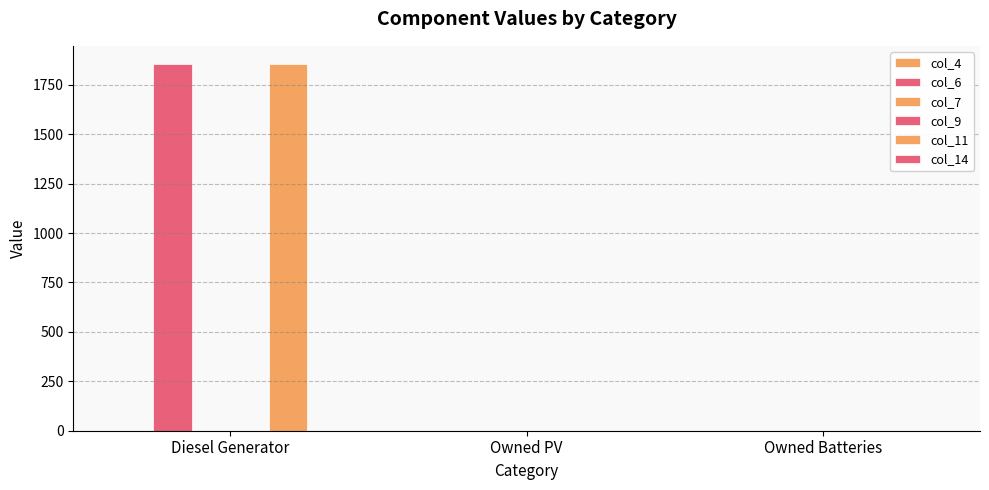

Between Owned Batteries and Owned PV, which is larger?

Owned Batteries